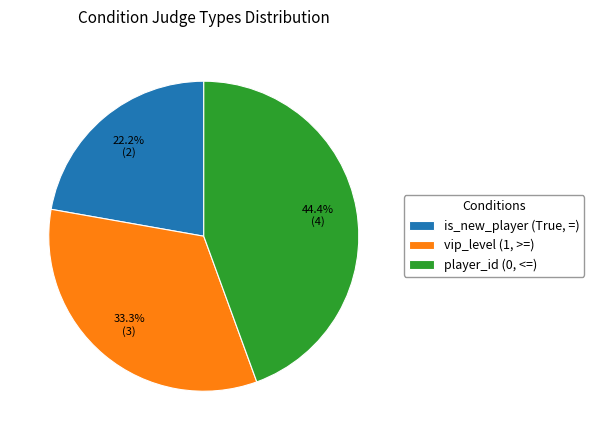

What is the ratio of the value at is_new_player (True, =) to the value at player_id (0, <=)?

0.5